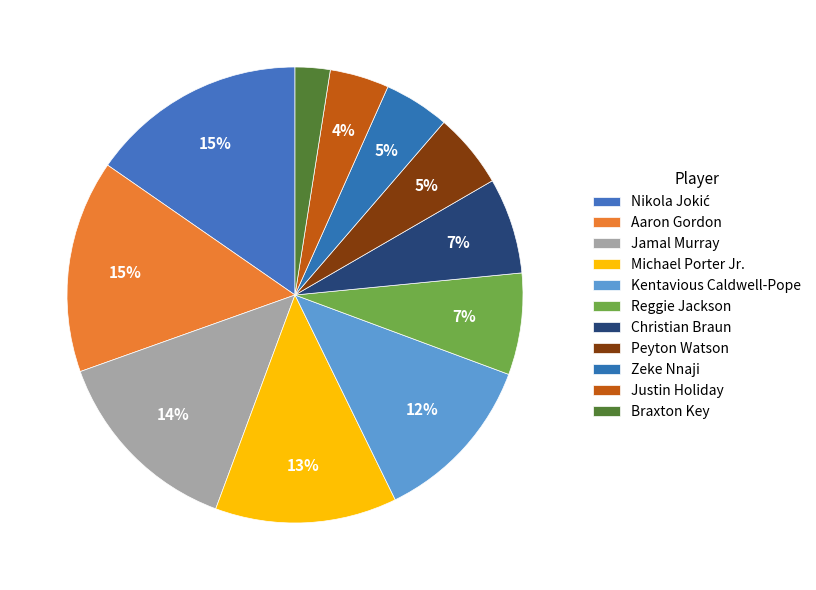

To the nearest percent, what percentage of the pie is Braxton Key?

2%